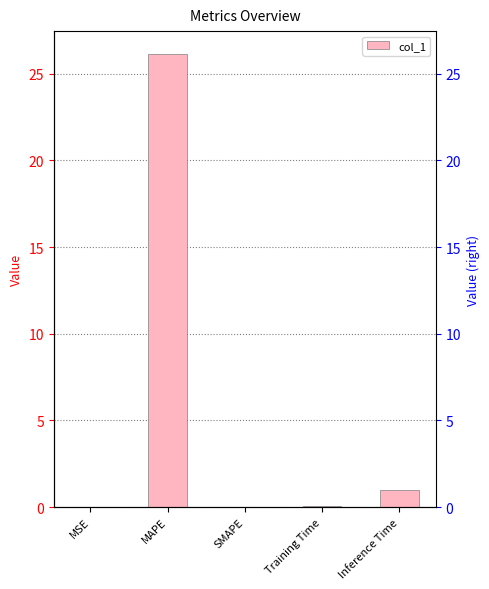

What is the change in value from MSE to Inference Time?

+1.0